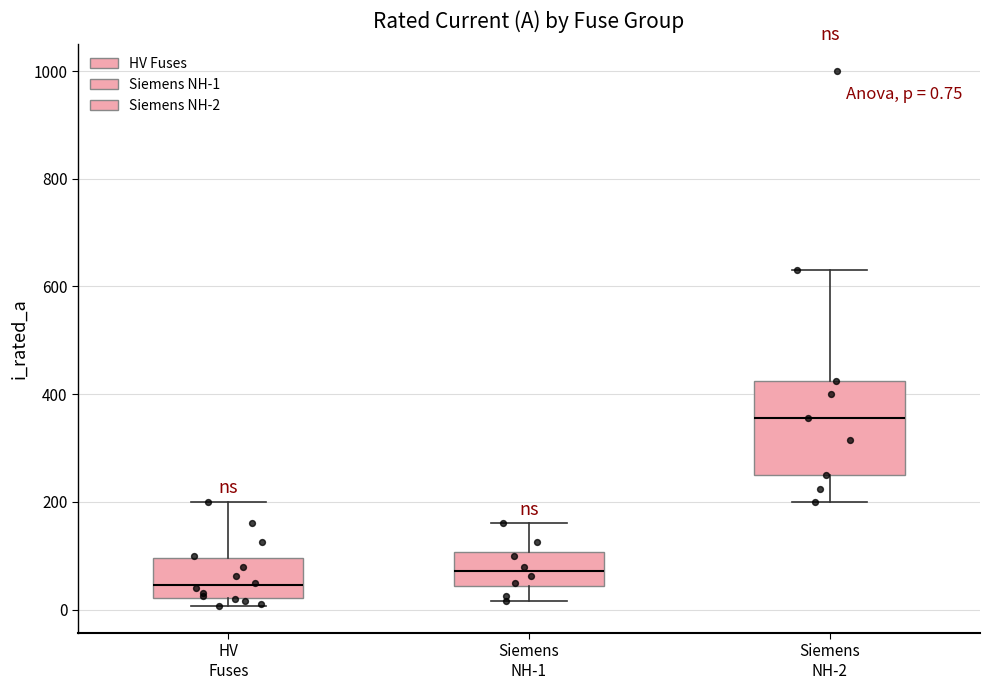

Which box's median line is the highest?

Siemens NH-2